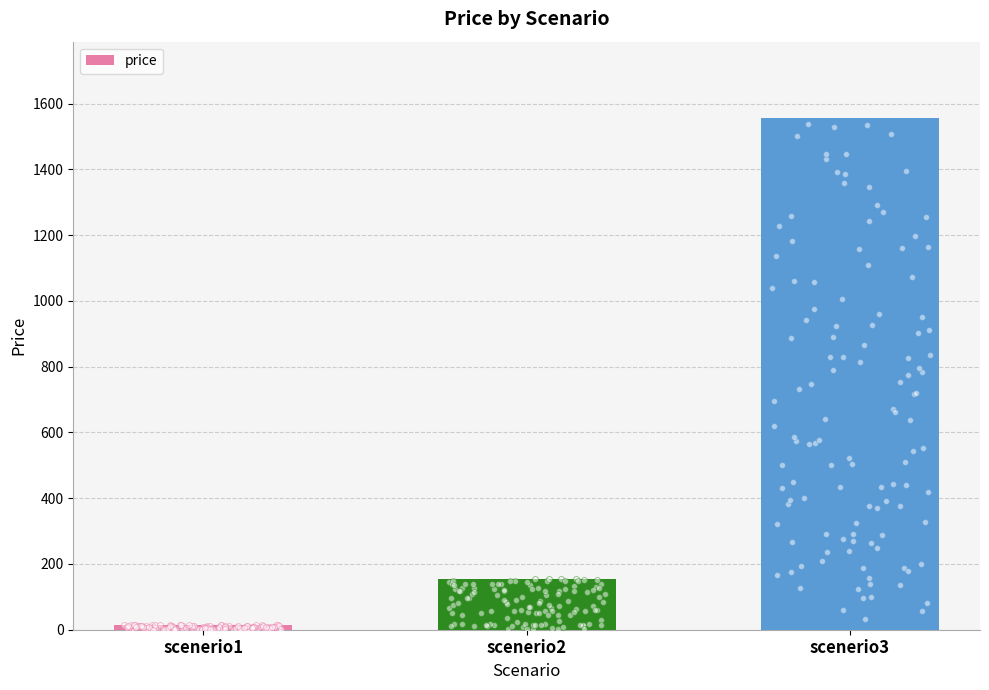

Approximately how many times larger is the value at scenerio3 compared to scenerio2?

10.0